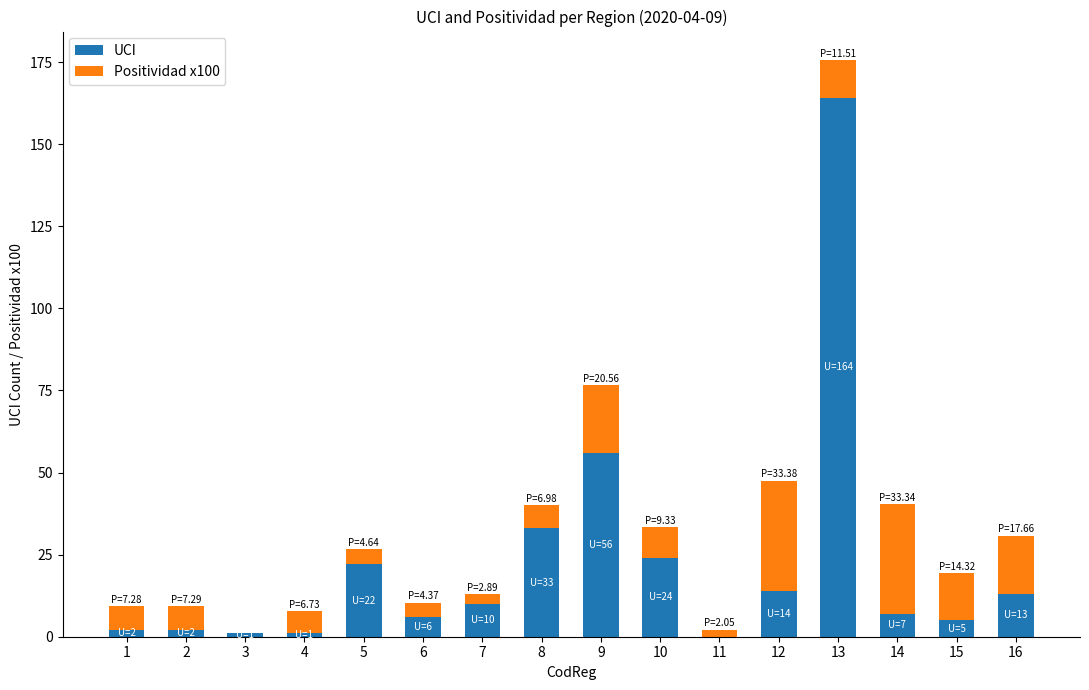

At which label does UCI reach its peak?

13